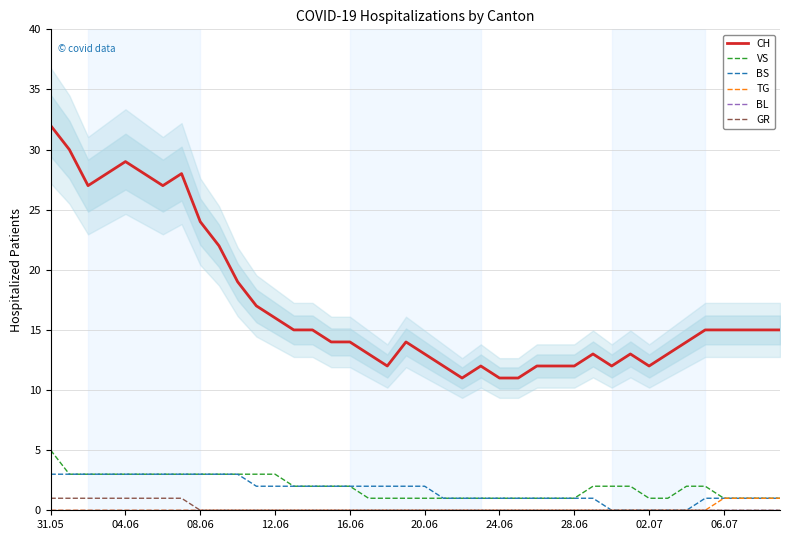

True or false: VS has a value of 1 at 06.07.

True